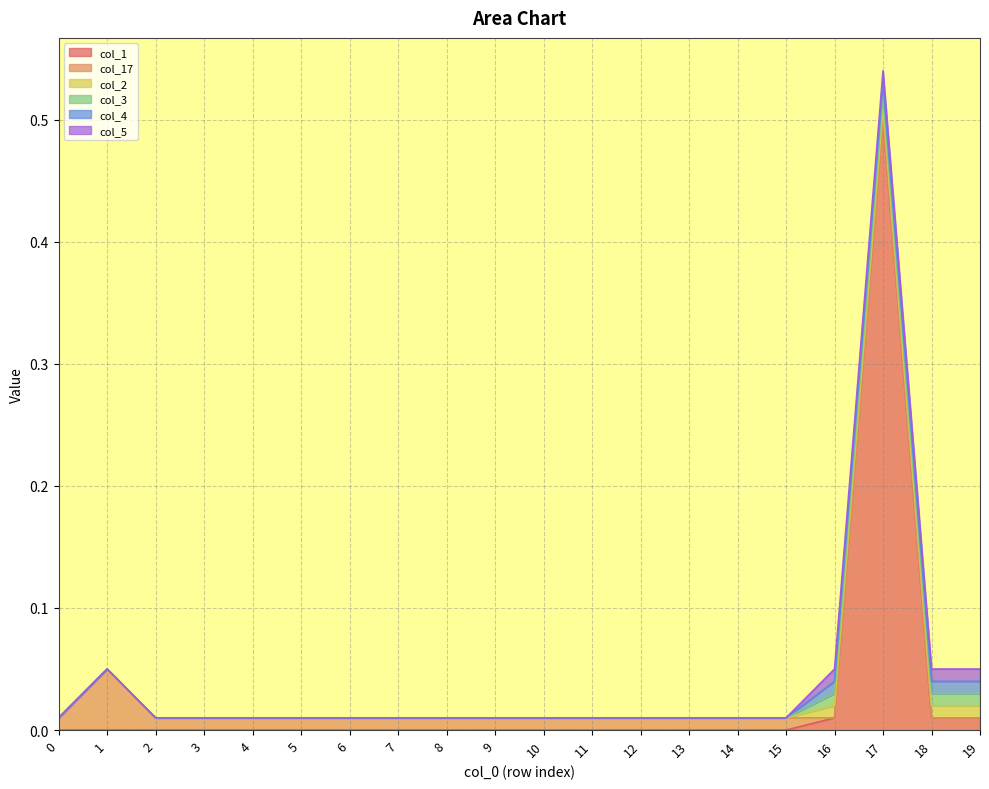

Does the chart display data point markers on the line(s)?

No